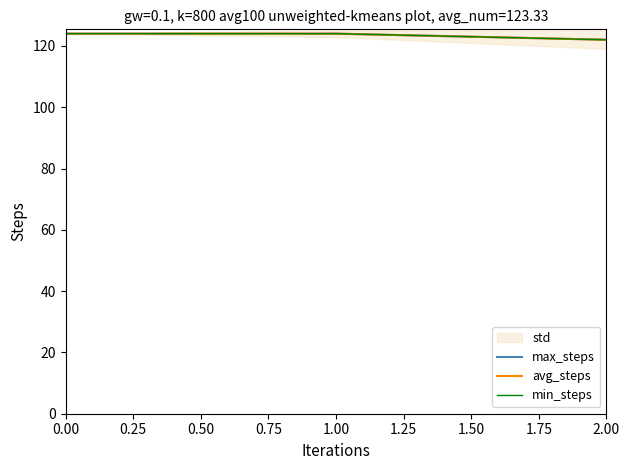

What is the sum of the avg_steps values at 2.00 and 1.00?

246